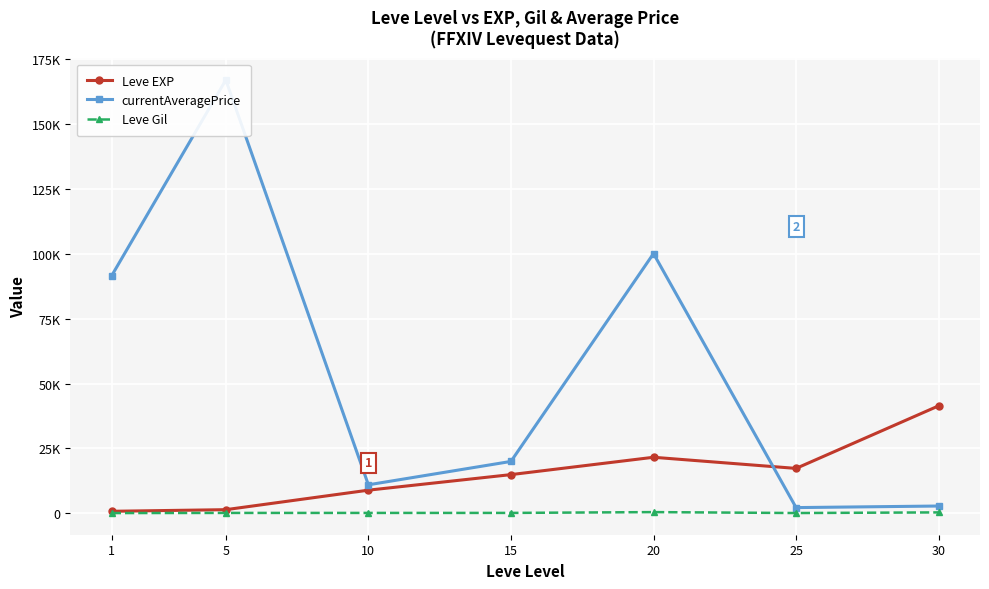

True or false: currentAveragePrice and Leve EXP intersect in this chart.

True